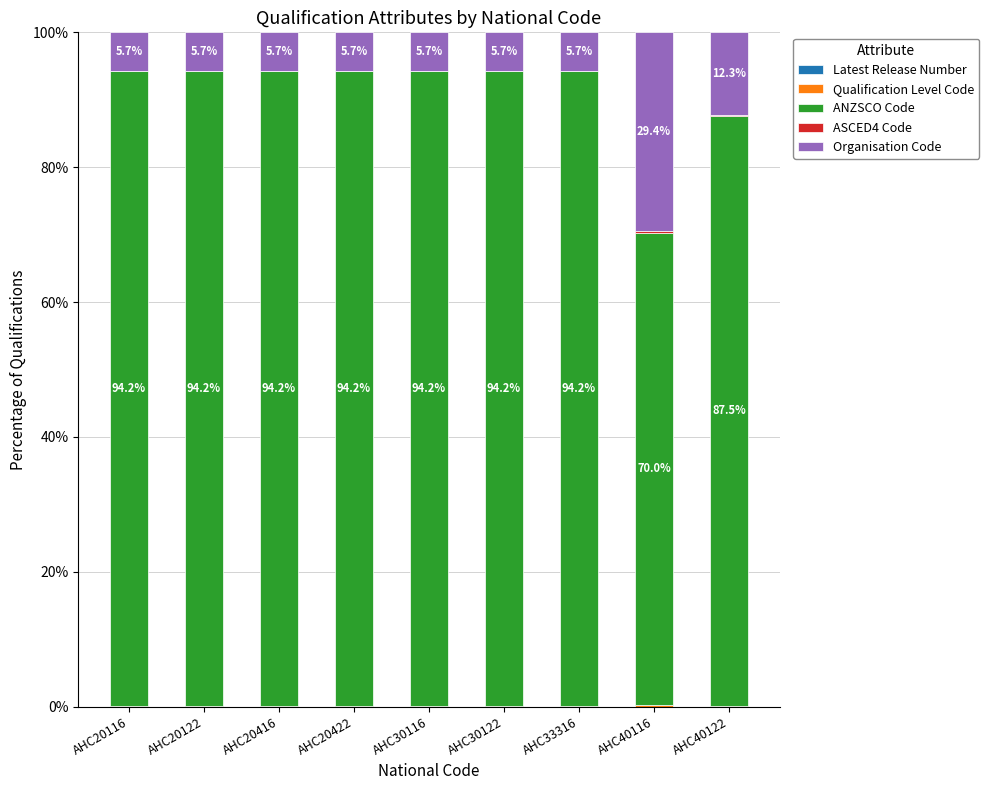

Count the number of categories in the chart.

9